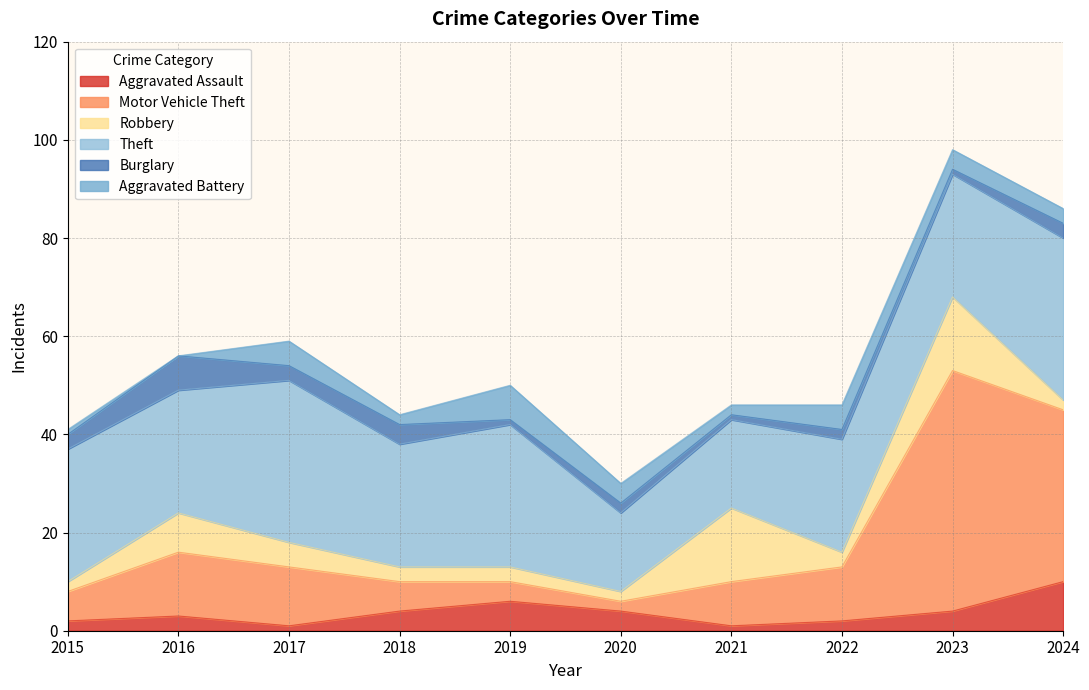

In Burglary, how many points are lower than both neighbors (excluding endpoints)?

4